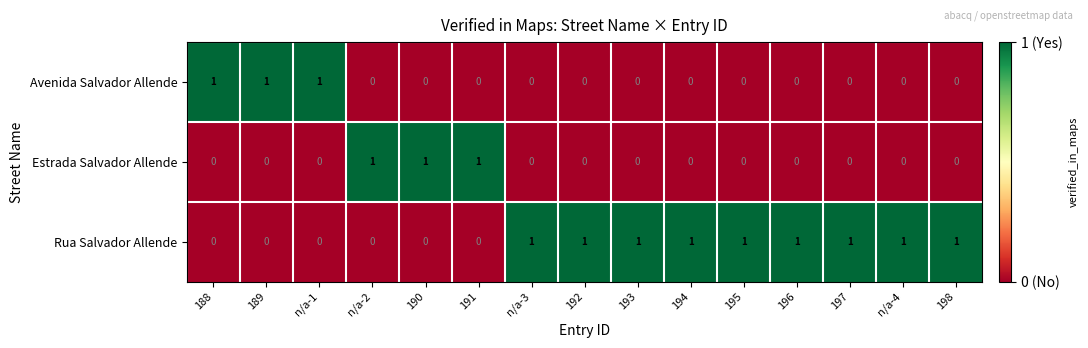

At how many categories does at least one series exceed 0?

15